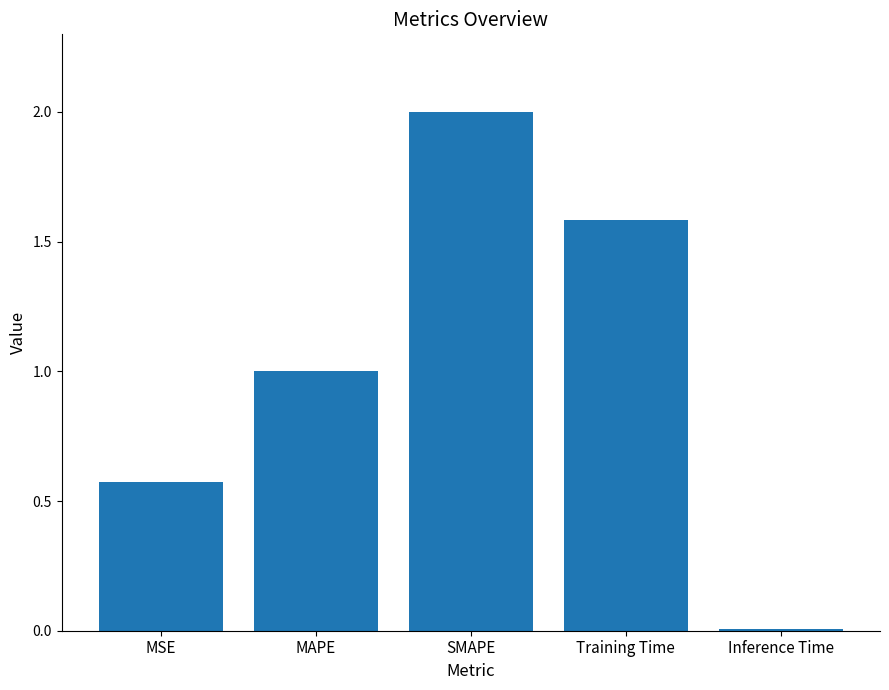

Rank the categories by value from lowest to highest.

Inference Time, MSE, MAPE, Training Time, SMAPE